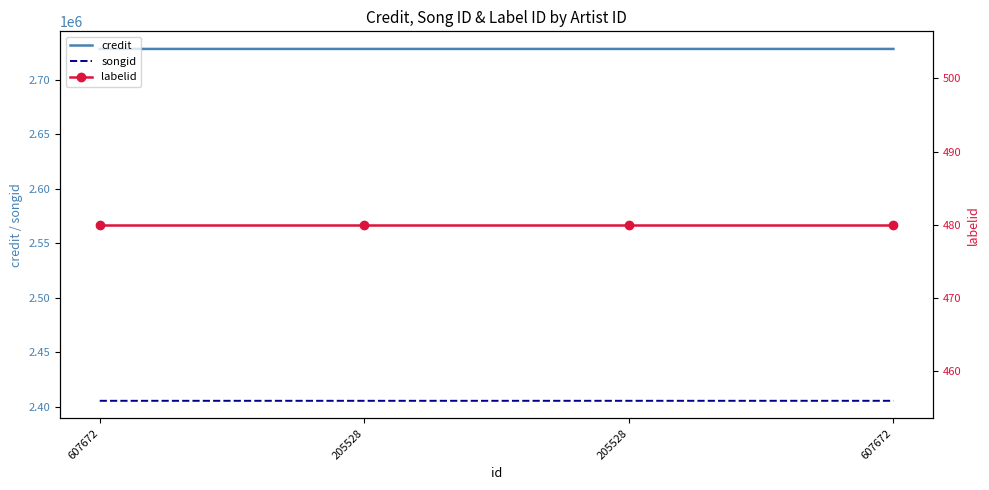

What is the sum of the labelid values at 205528 and 607672?

960